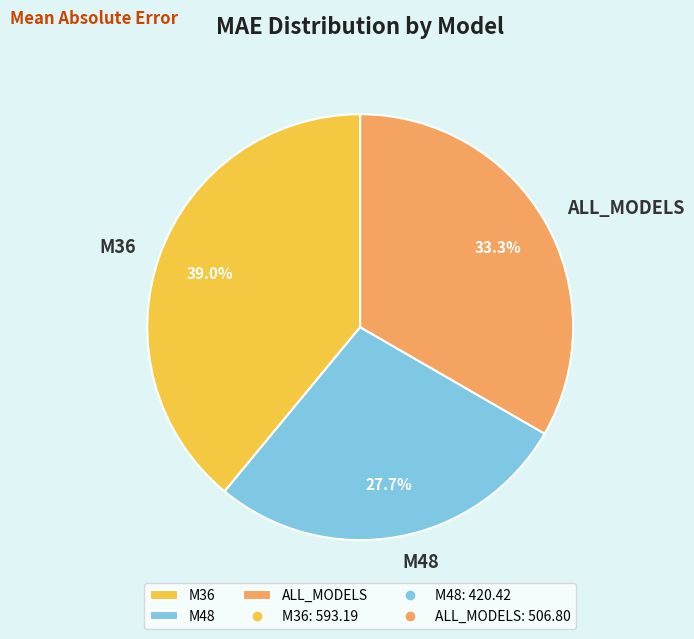

How many slices are in this pie chart?

3